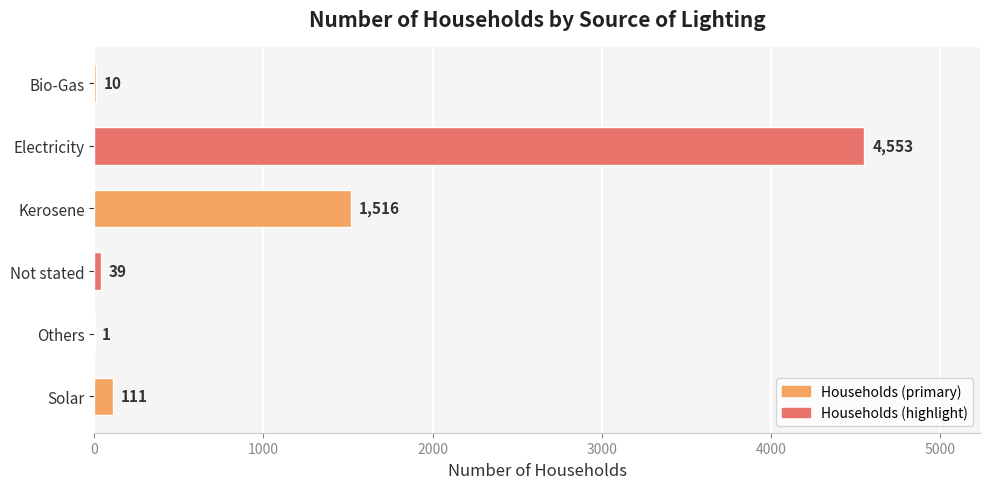

What is the difference between the values at Electricity and Kerosene?

3037